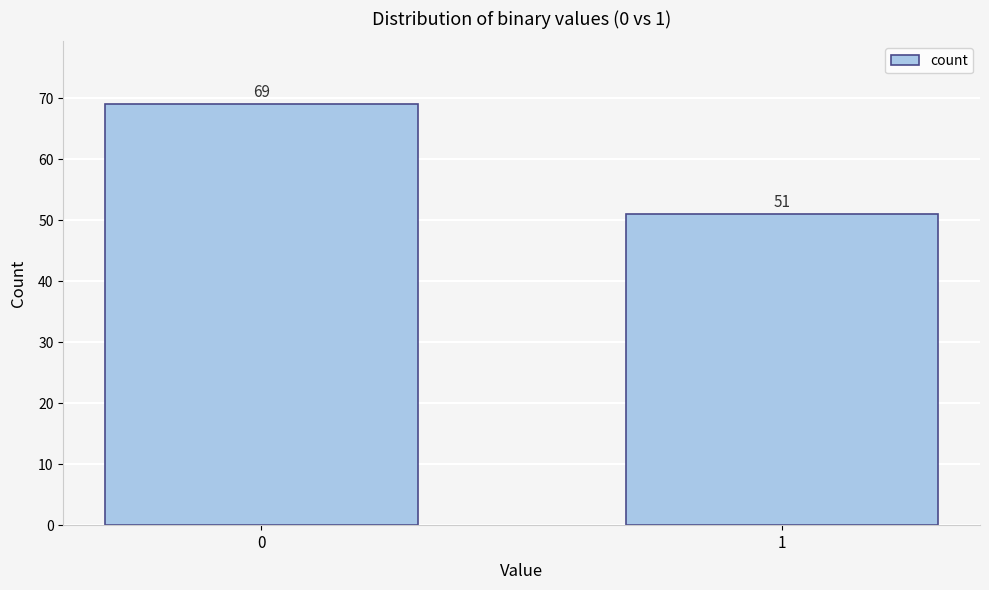

Reading right to left, what are all the values shown in this chart?

1=51	0=69